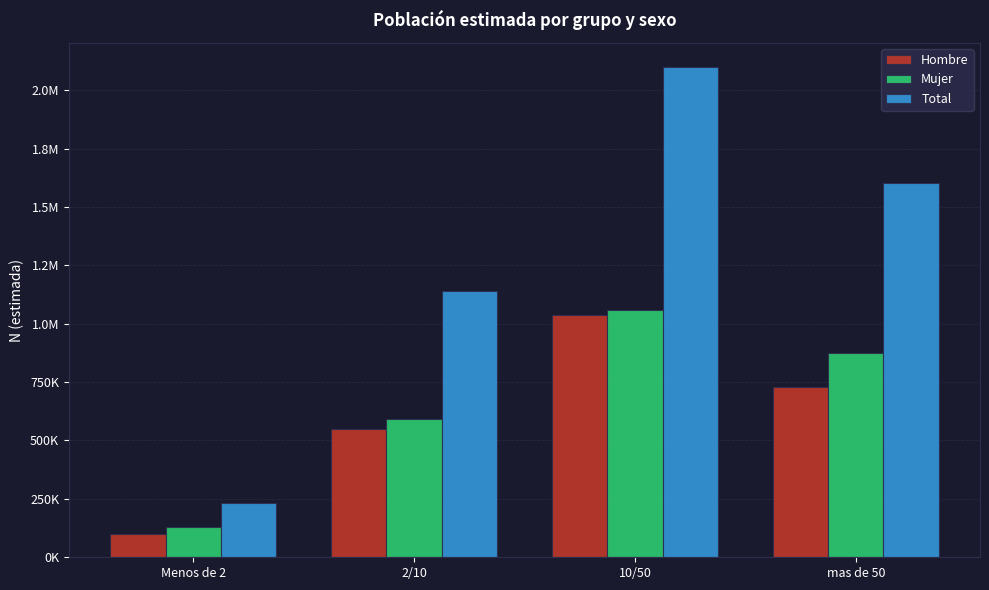

Rank the series at 2/10 from highest to lowest value.

Total, Mujer, Hombre